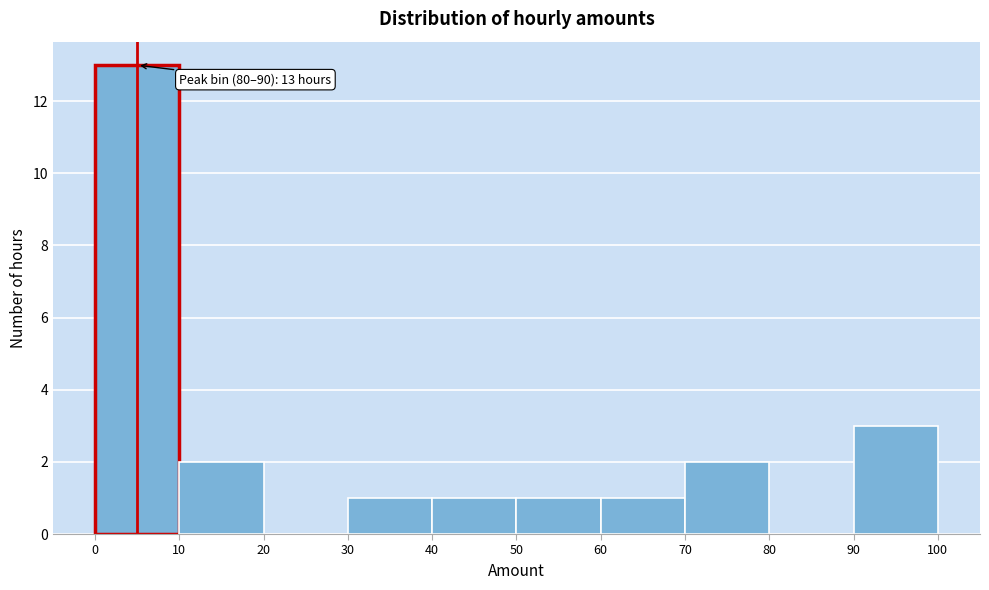

Over which range of the x-axis is the bar tallest?

0 to 10